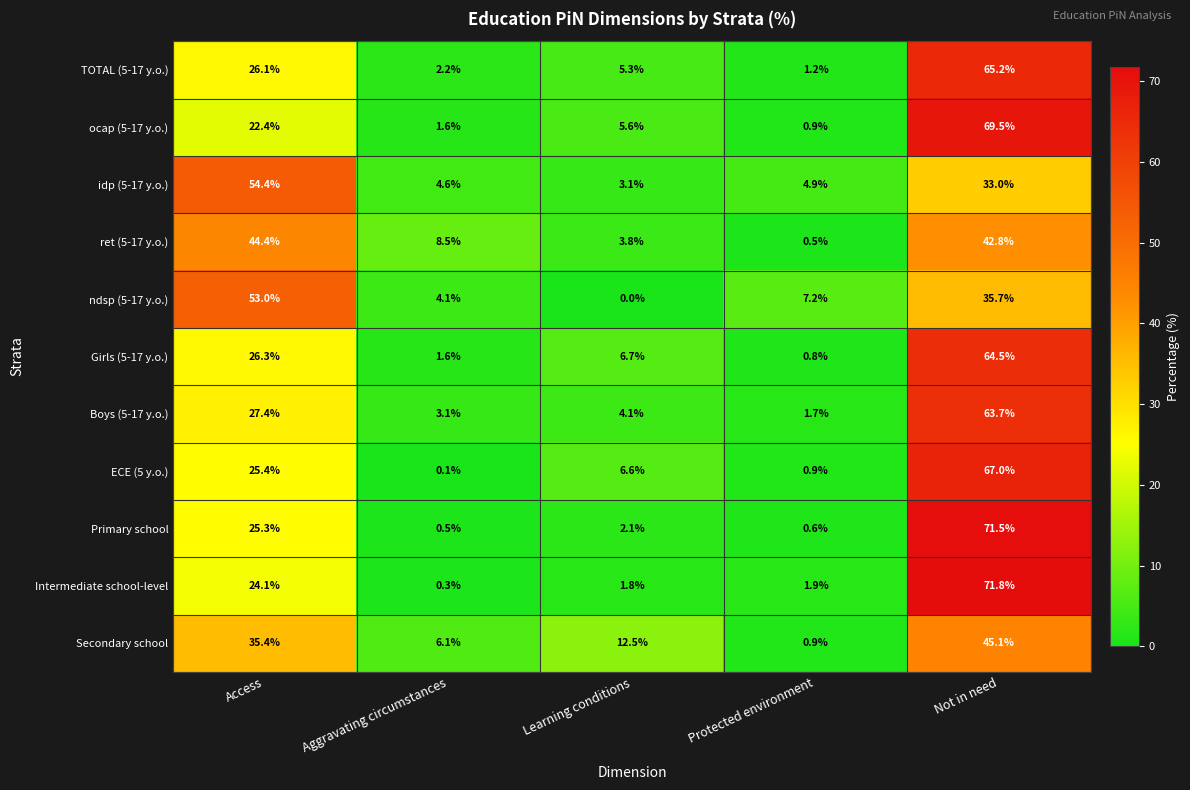

Between Aggravating circumstances and Learning conditions, which series saw the biggest shift?

ECE (5 y.o.)